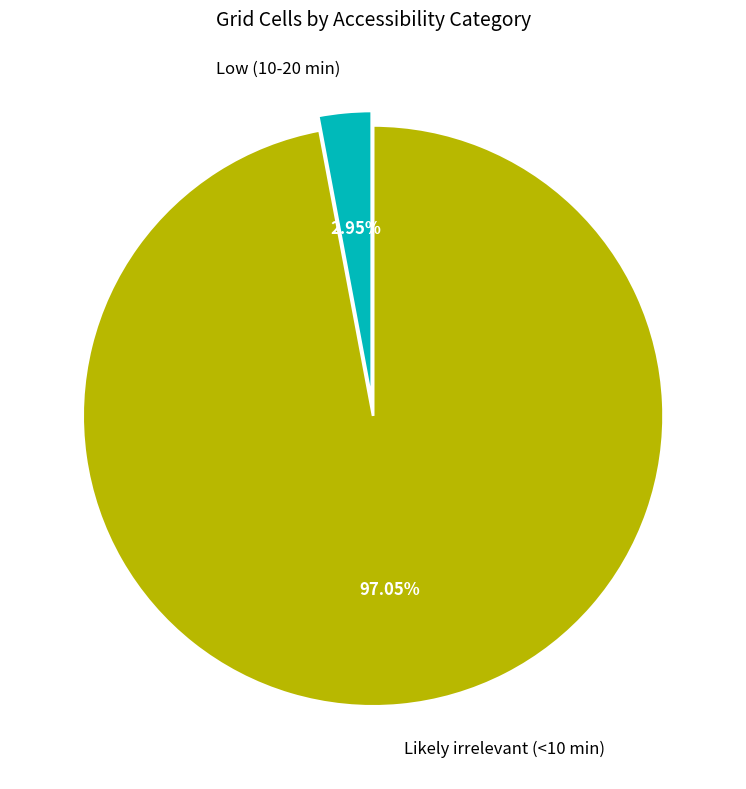

How many slices are in this pie chart?

2